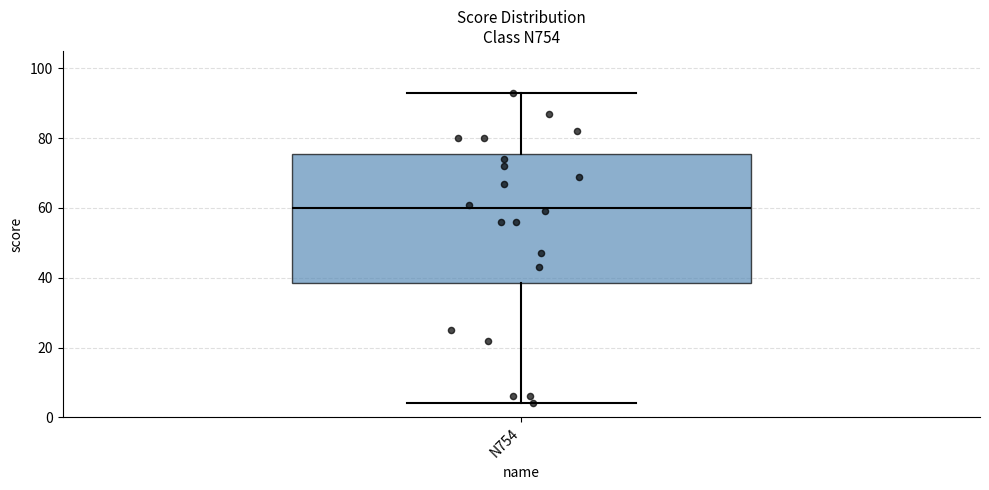

Read this box plot against the y-axis: the position of the median line, the range covered by the box, and the ends of both whiskers. The values are not printed on the chart, so give them approximately, as read against the axis.

median 60, box 38 to 76, whiskers 4 to 94